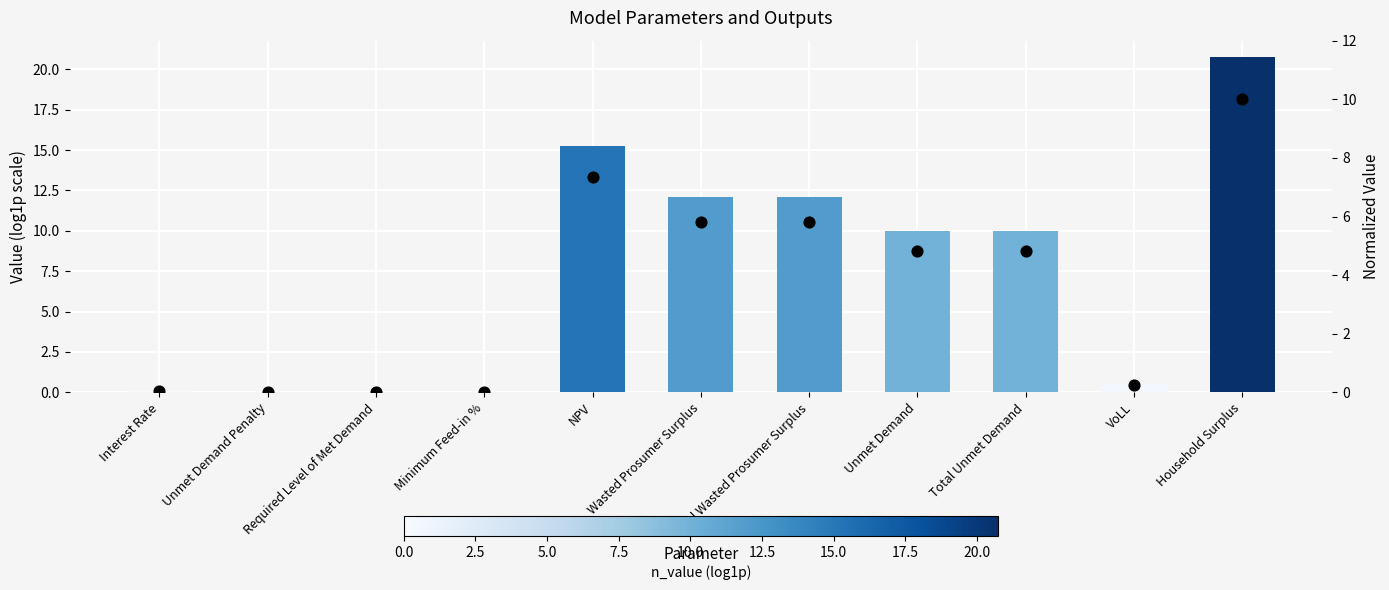

Is the value of Normalized Value at Wasted Prosumer Surplus greater than the value of Value (log1p scale) at Unmet Demand?

No